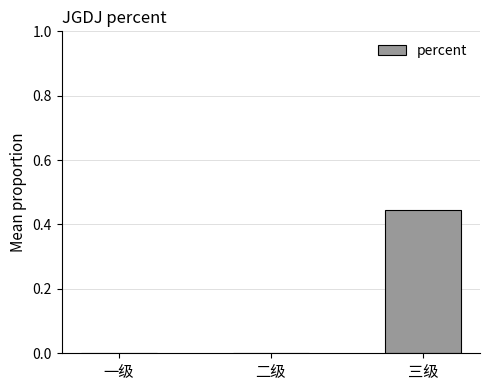

What is the change in value from 一级 to 三级?

+0.4